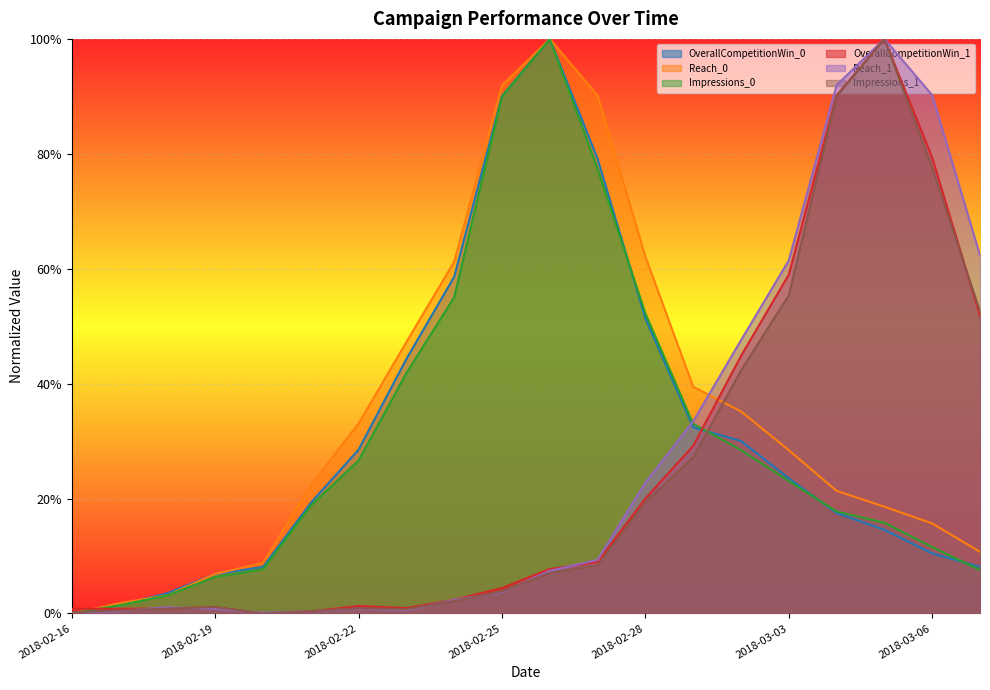

Which series has the largest range (max minus min)?

OverallCompetitionWin_0